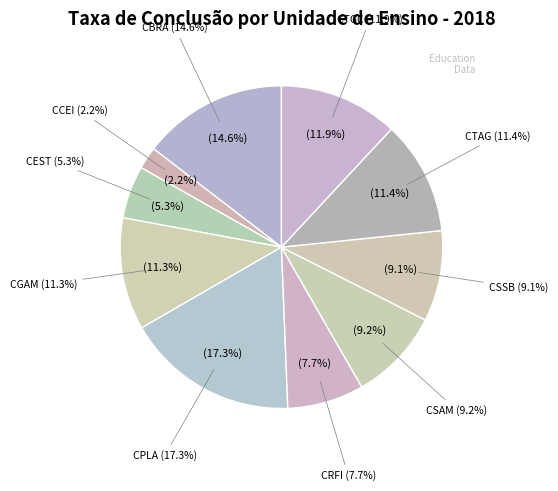

Approximately how many times larger is the value at CPLA compared to CSAM?

1.9